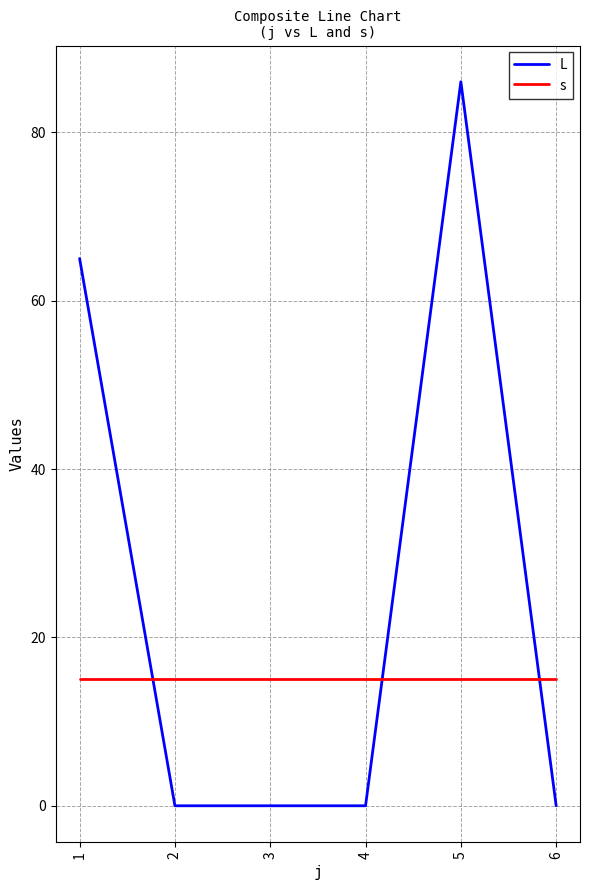

After their last crossing, which series has the higher values: s or L?

s